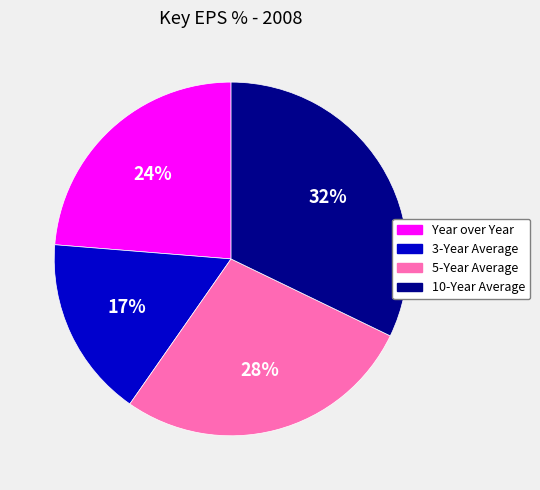

Which category has the biggest portion of the pie?

10-Year Average